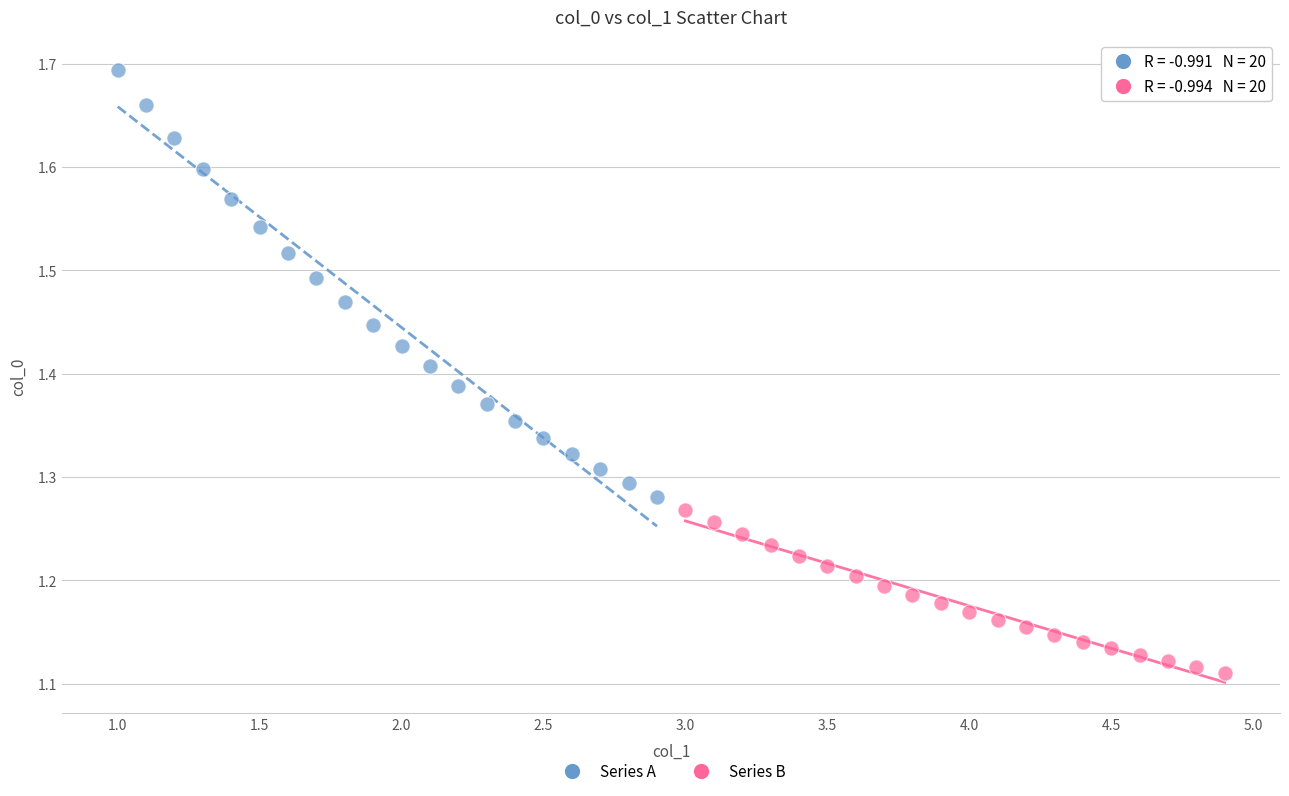

Which series reaches the minimum Y coordinate?

Series B